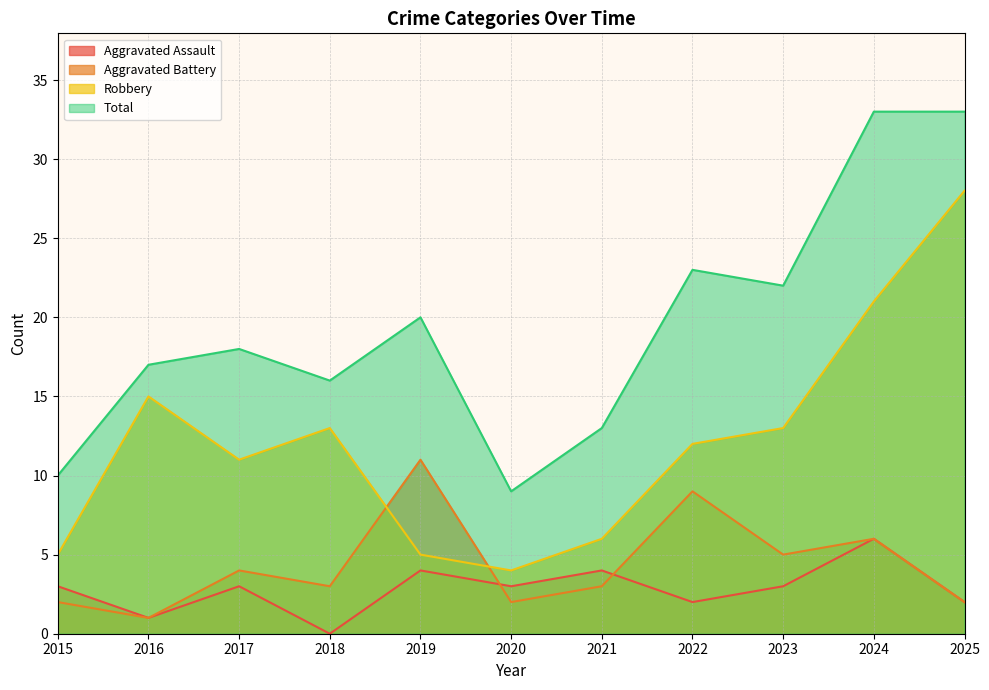

The Robbery series shows 13 at 2023. True or false?

True